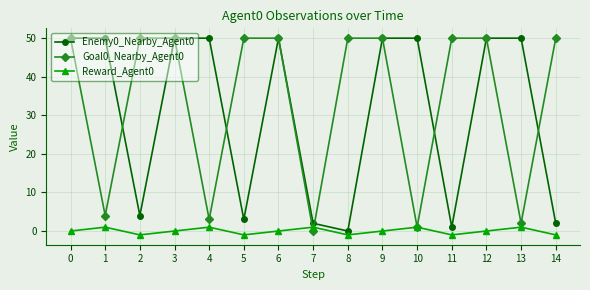

How many series are shown in this chart?

3